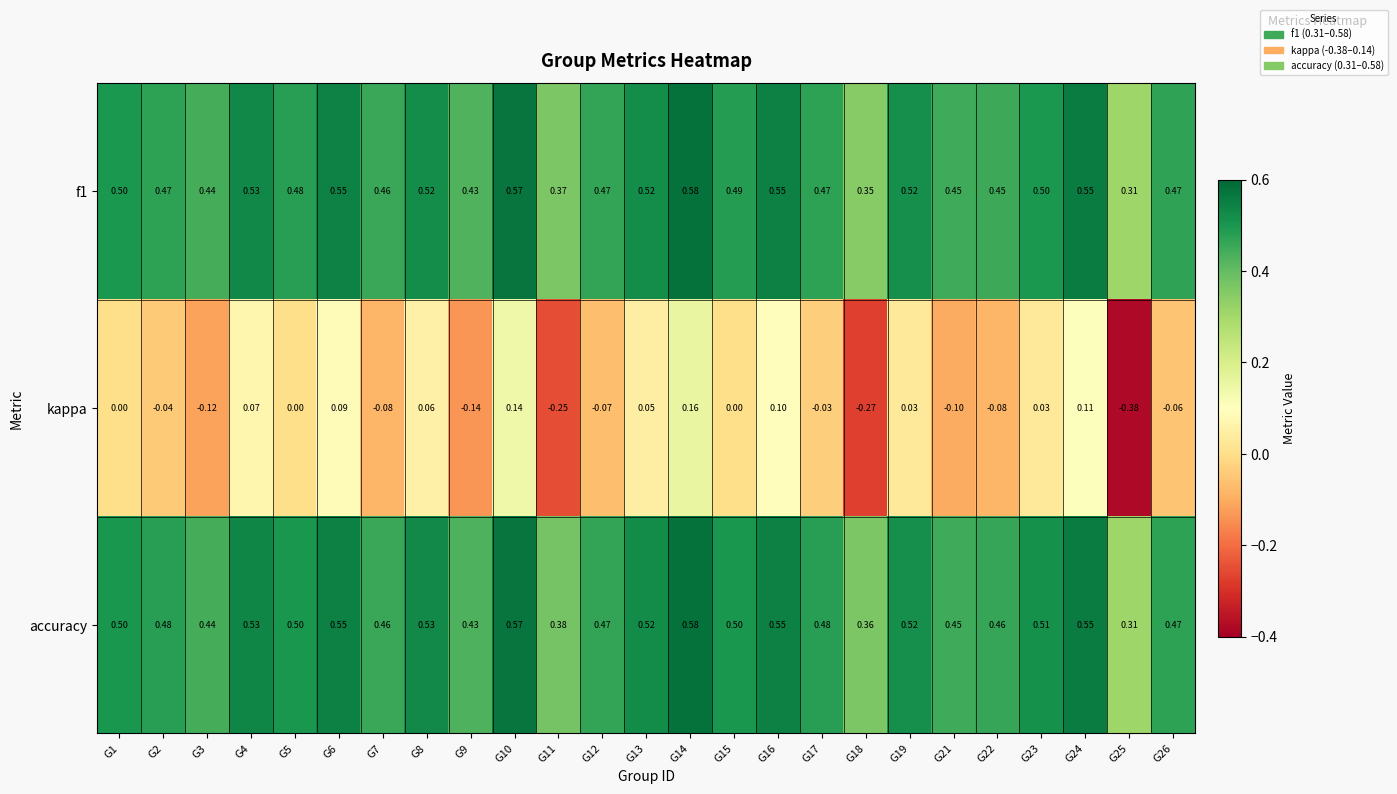

At G17, list the series in order from smallest to largest.

kappa, f1, accuracy